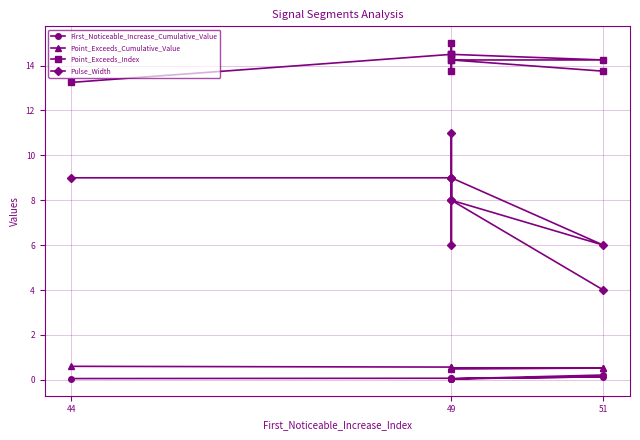

True or false: First_Noticeable_Increase_Cumulative_Value has a value of 0.1 at 49.

False